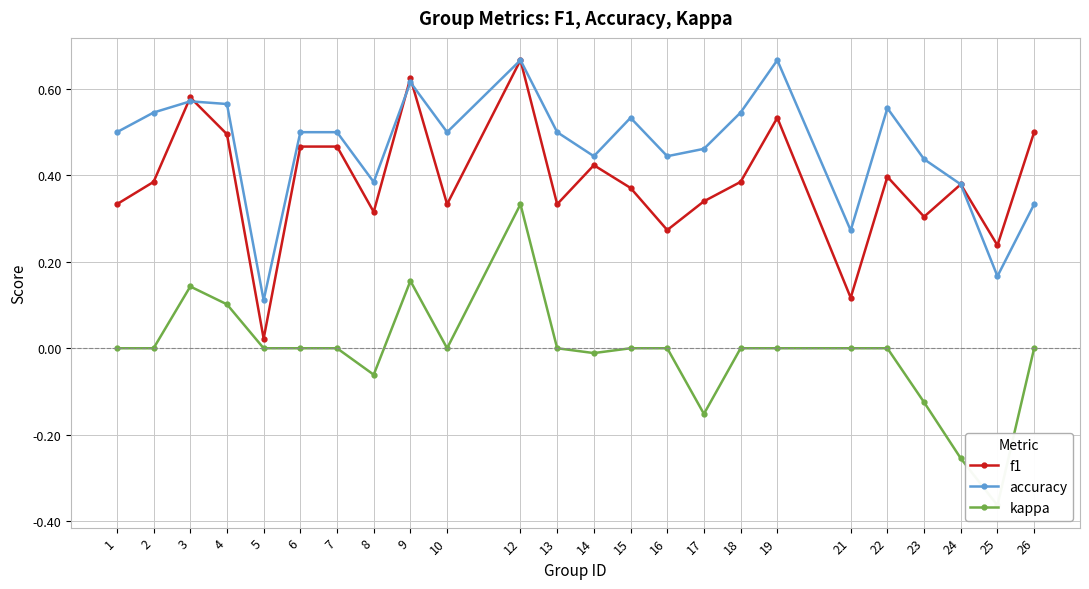

At which category is the sum across all series the highest?

12